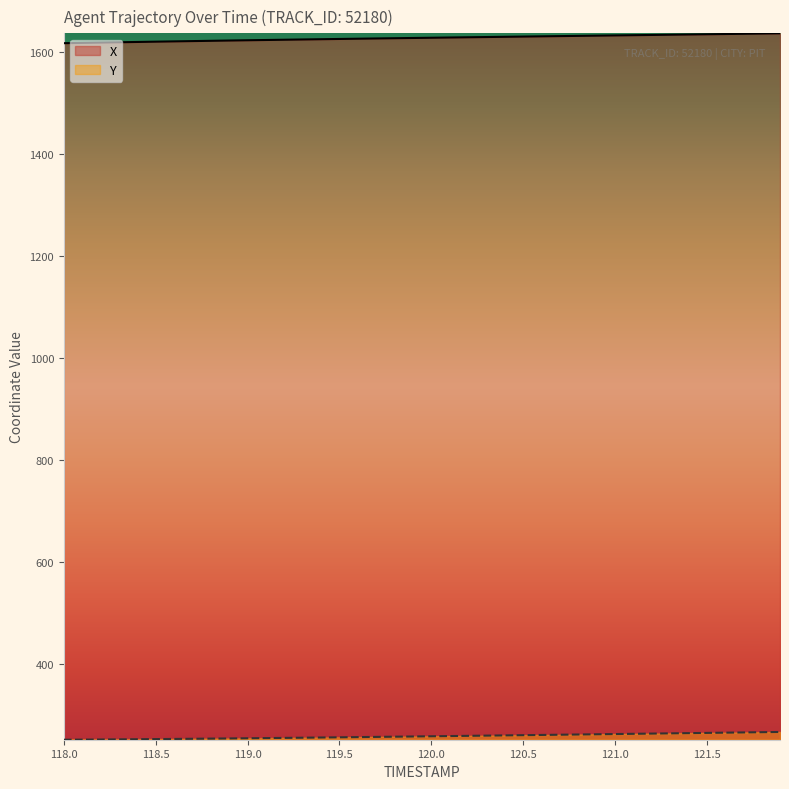

Which category has the lowest value in the X series?

118.0